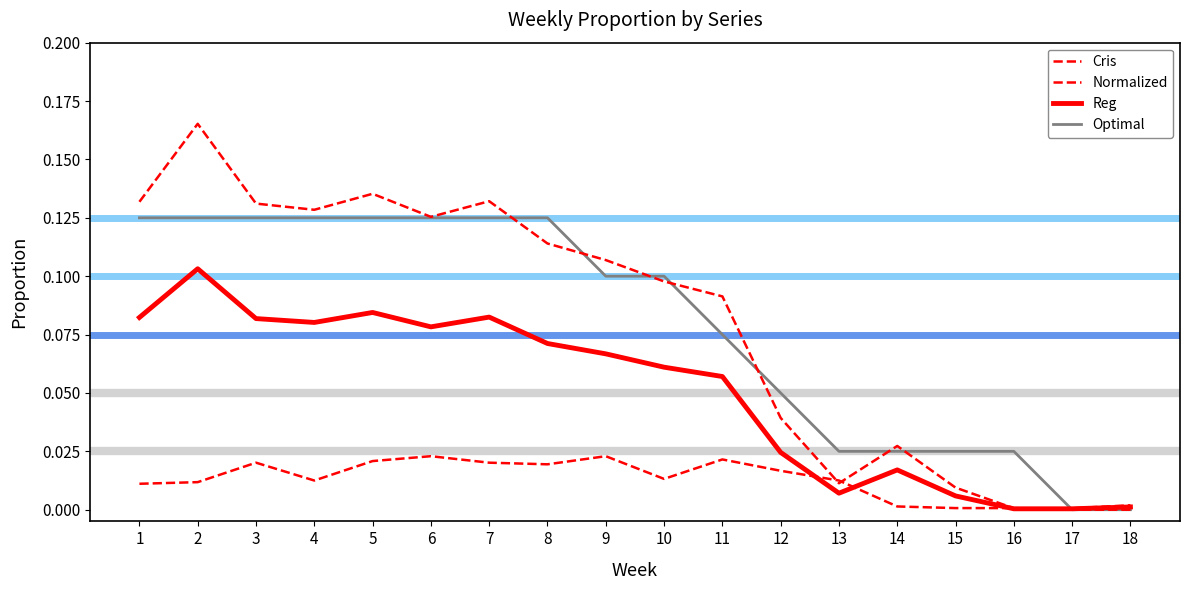

Reading left to right, transcribe all the data shown in this chart.

Cris: 1=0.0	2=0.0	3=0.0	4=0.0	5=0.0	6=0.0	7=0.0	8=0.0	9=0.0	10=0.0	11=0.0	12=0.0	13=0.0	14=0.0	15=0.0	16=0.0	17=0.0	18=0.0
Normalized: 1=0.1	2=0.2	3=0.1	4=0.1	5=0.1	6=0.1	7=0.1	8=0.1	9=0.1	10=0.1	11=0.1	12=0.0	13=0.0	14=0.0	15=0.0	16=0.0	17=0.0	18=0.0
Reg: 1=0.1	2=0.1	3=0.1	4=0.1	5=0.1	6=0.1	7=0.1	8=0.1	9=0.1	10=0.1	11=0.1	12=0.0	13=0.0	14=0.0	15=0.0	16=0.0	17=0.0	18=0.0
Optimal: 1=0.1	2=0.1	3=0.1	4=0.1	5=0.1	6=0.1	7=0.1	8=0.1	9=0.1	10=0.1	11=0.1	12=0.1	13=0.0	14=0.0	15=0.0	16=0.0	17=0.0	18=0.0